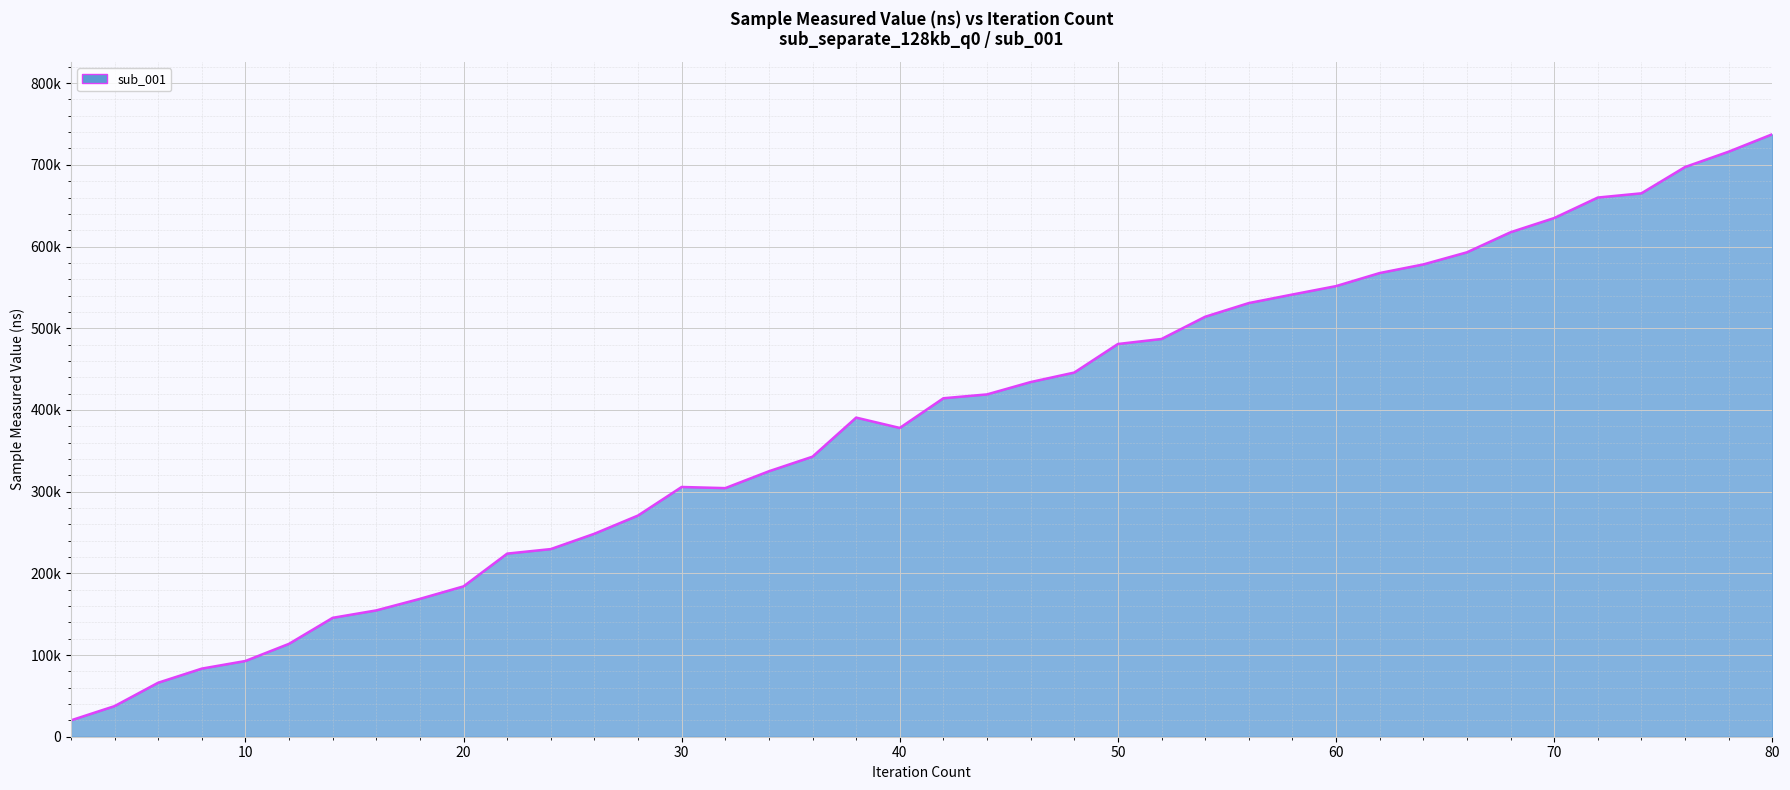

Does the chart display data point markers on the line(s)?

No